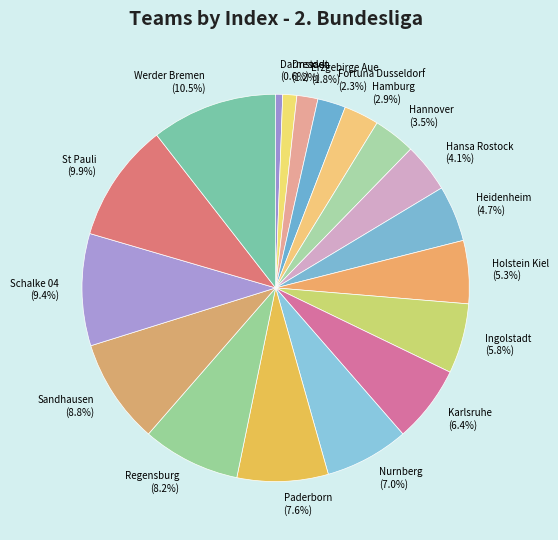

To the nearest percent, what is the combined percentage of St Pauli and Nurnberg?

17%